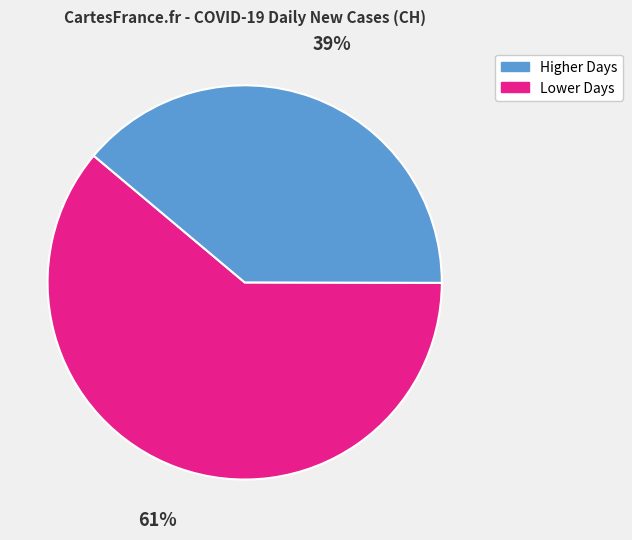

Is there a majority slice in this chart?

Yes